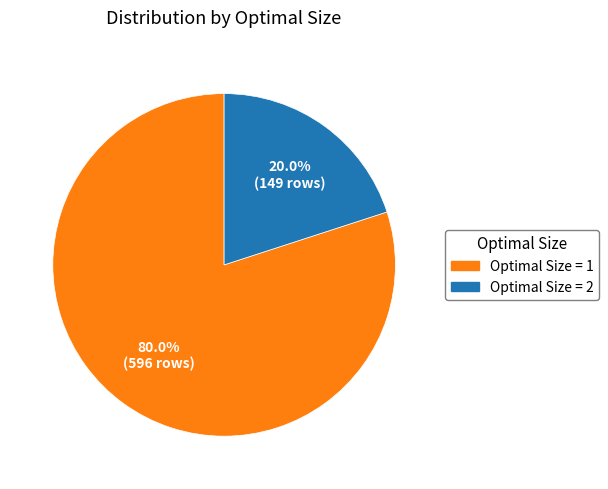

Is there a majority slice in this chart?

Yes